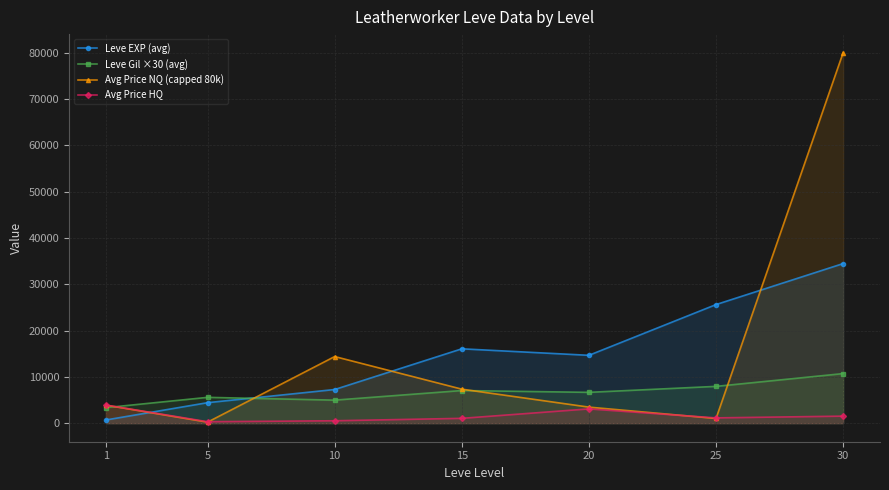

Is the value of Leve Gil ×30 (avg) at 10 greater than the value of Leve EXP (avg) at 25?

No